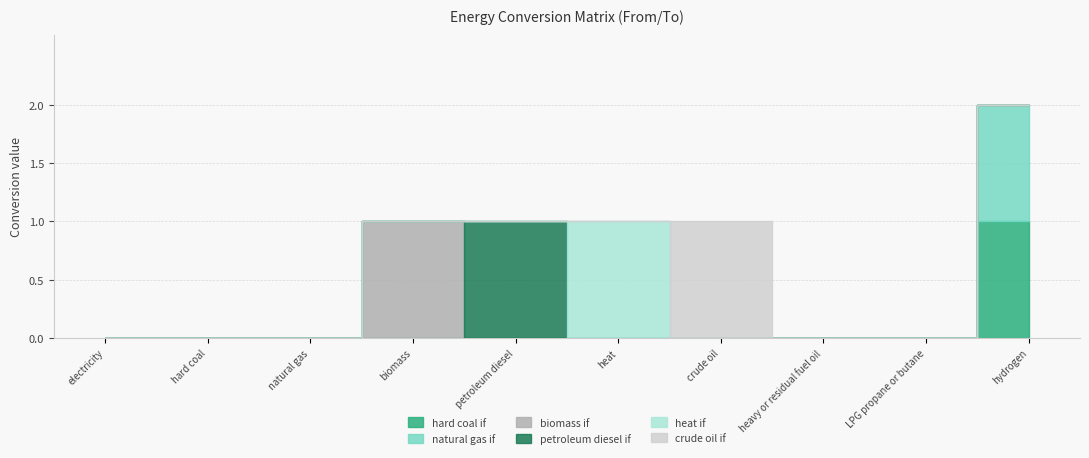

The heat if series shows 0 at petroleum diesel if. True or false?

True